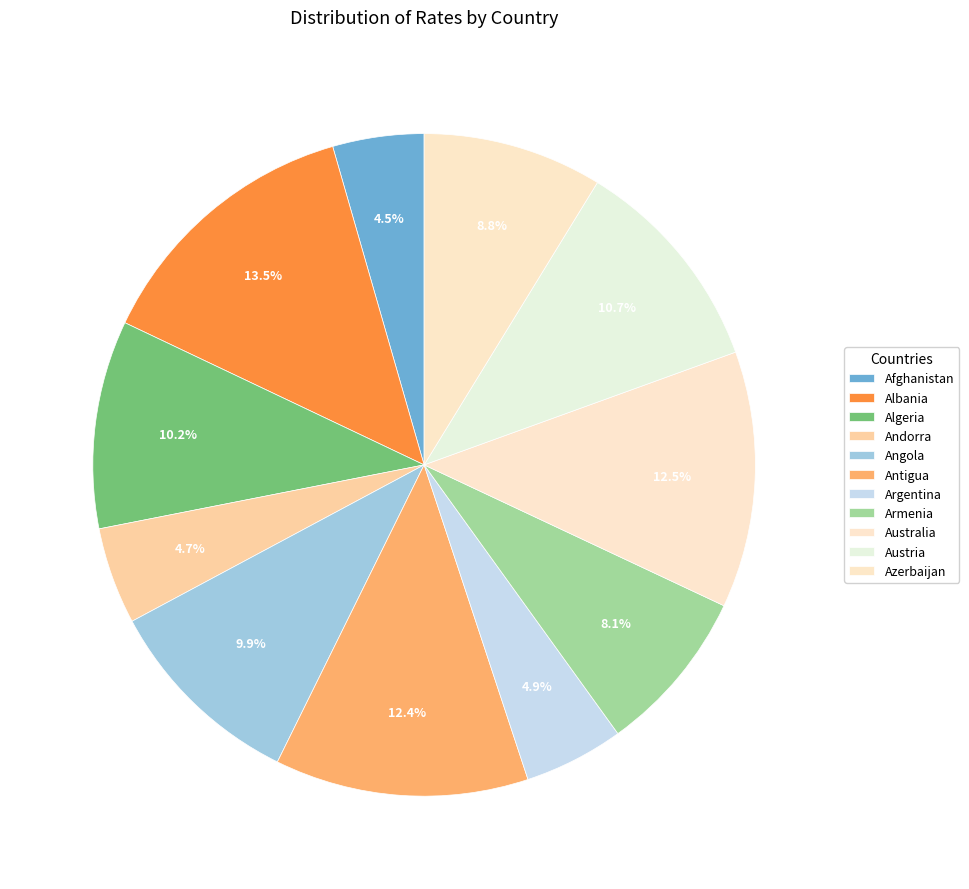

To the nearest percent, what is the difference between the largest and smallest slice percentages?

9%